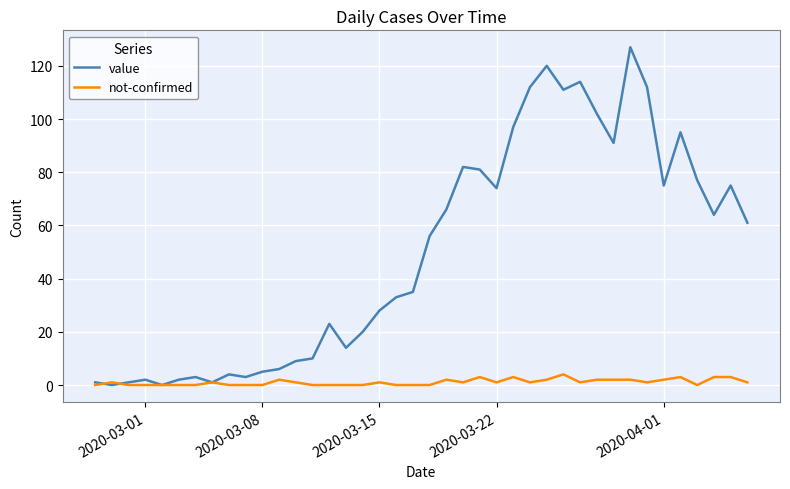

List the series in order of their peak value, highest first.

value, not-confirmed